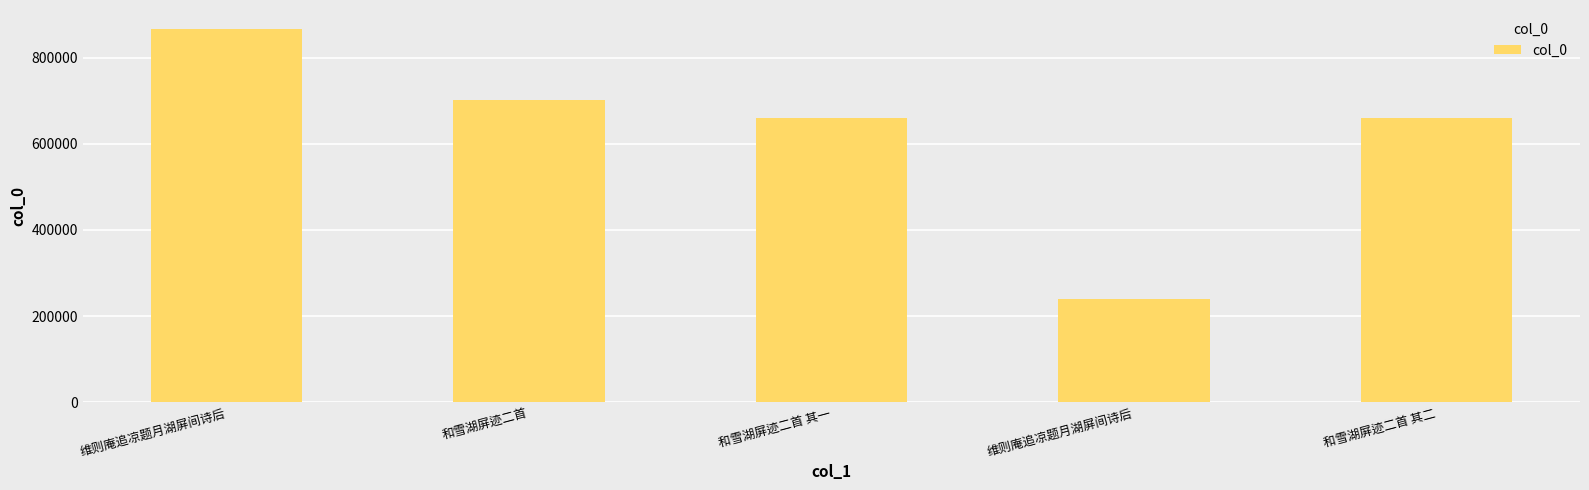

Which label corresponds to the largest value in the chart?

维则庵追凉题月湖屏间诗后